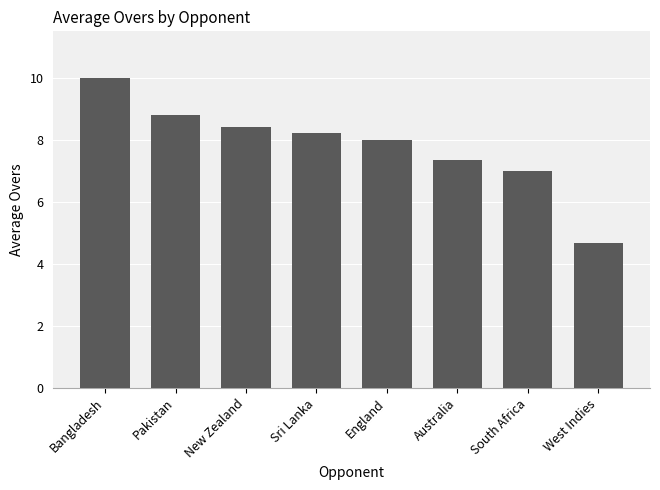

Where does the data first go above 8?

Bangladesh